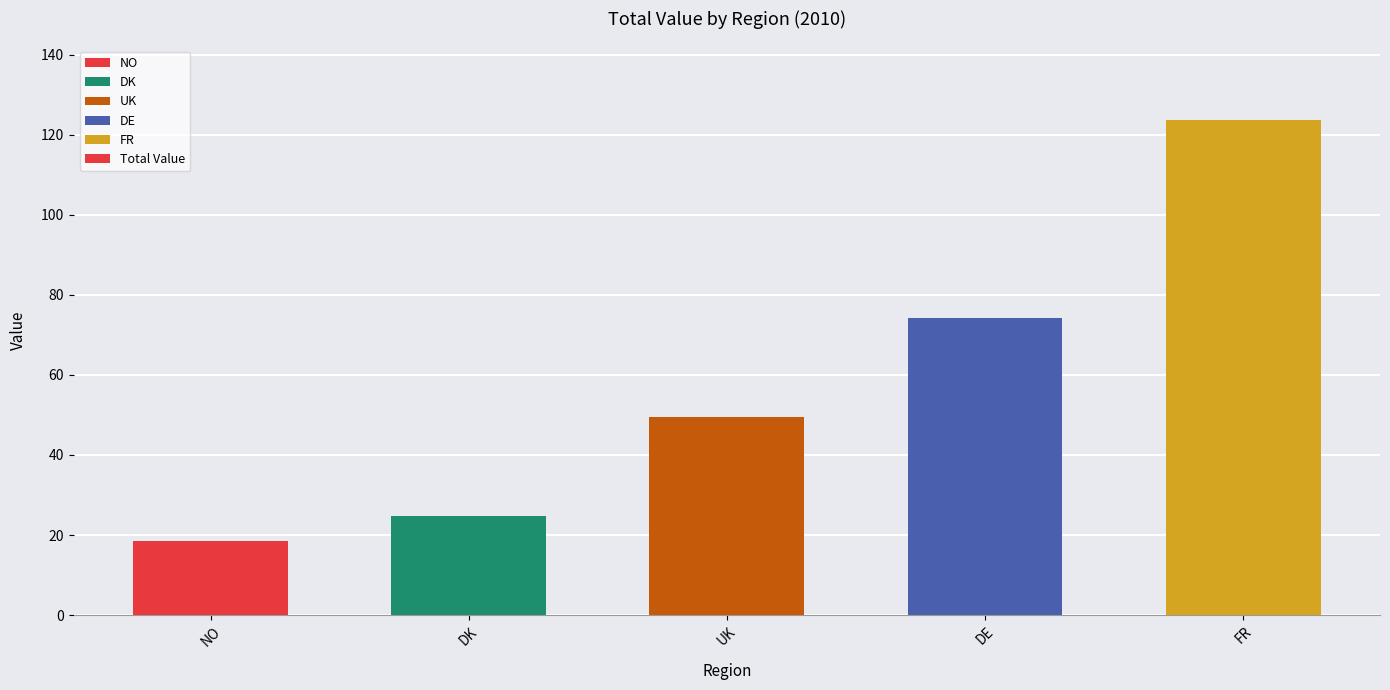

What is the difference between the maximum and minimum values?

105.2